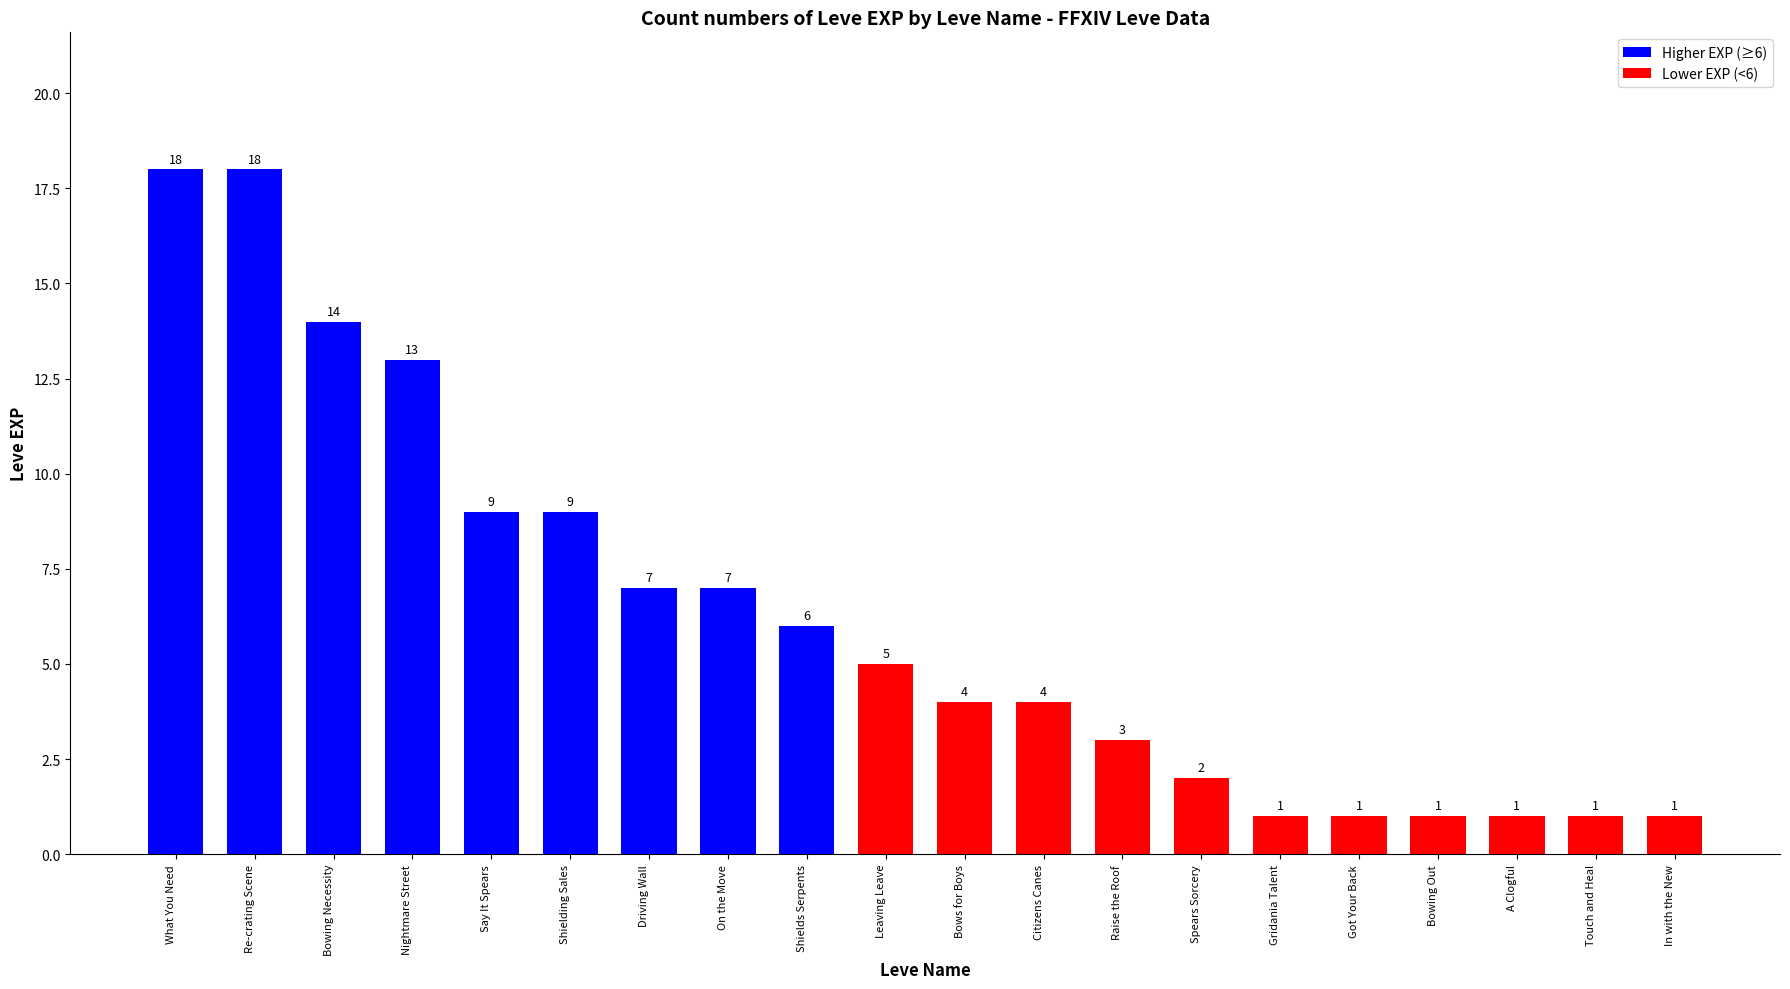

How many categories are shown in the chart?

20